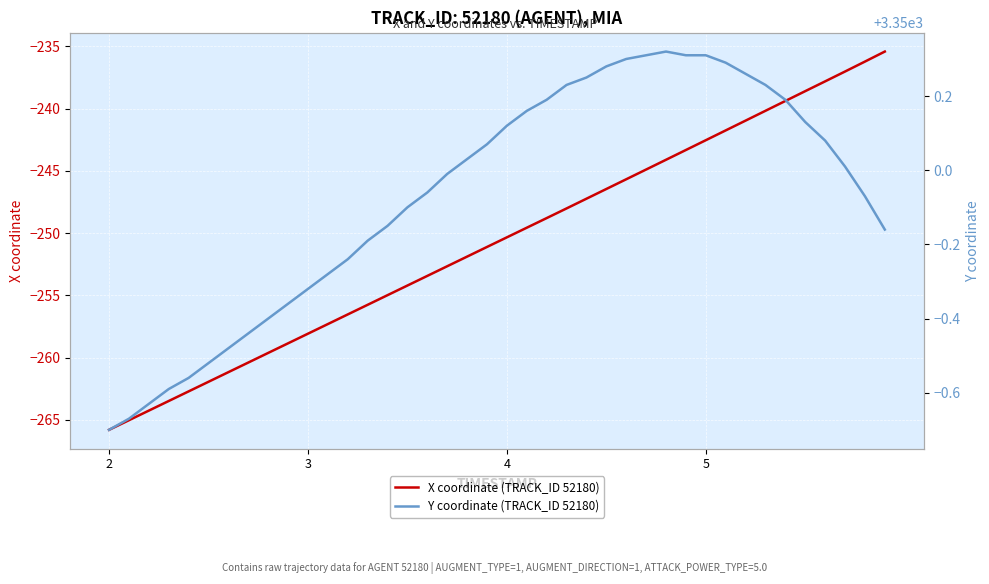

What is the value of the X coordinate (TRACK_ID 52180) point at the 10th from the left?

-258.9